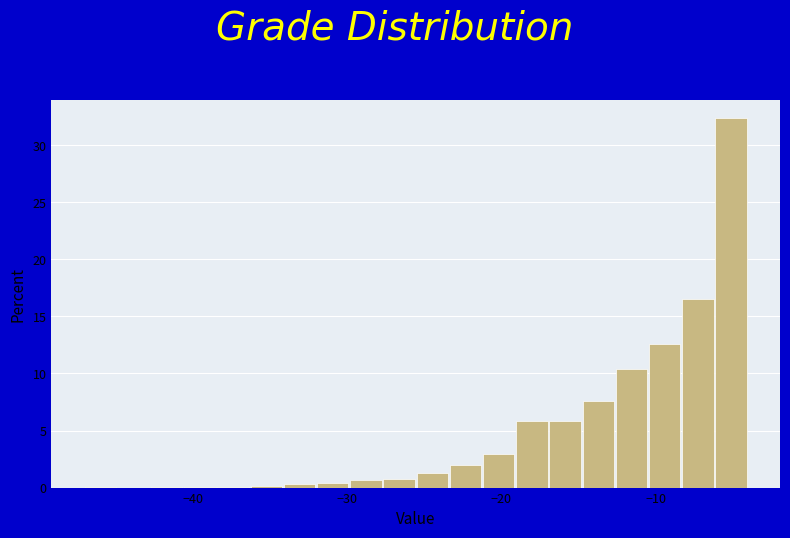

Around what value on the x-axis is the tallest bar? Give the approximate position of its centre, as read against the axis.

-5